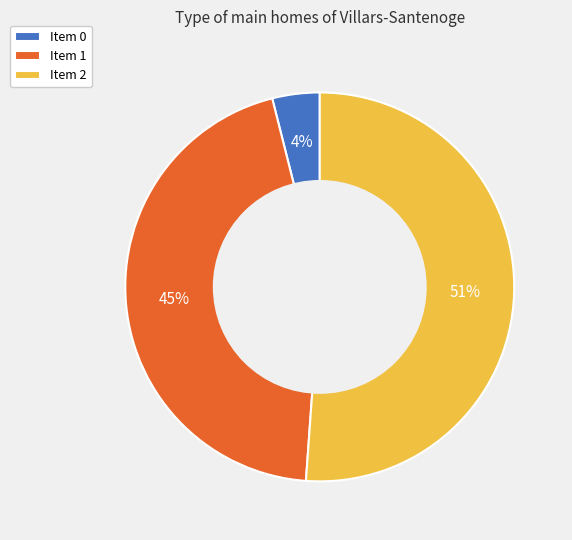

Combined, do Item 1 and Item 2 account for over 50%?

Yes